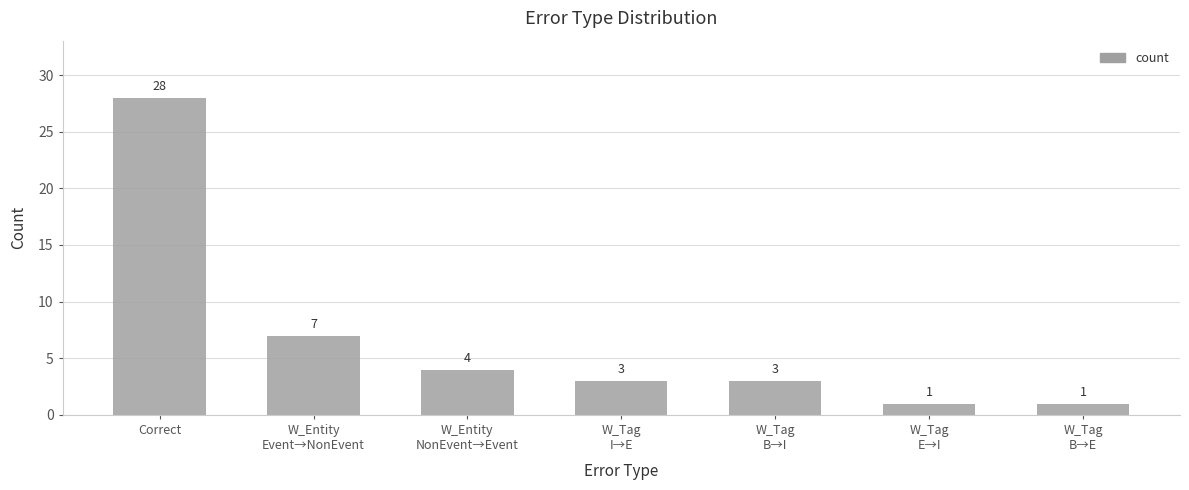

Which label corresponds to the largest value in the chart?

Correct